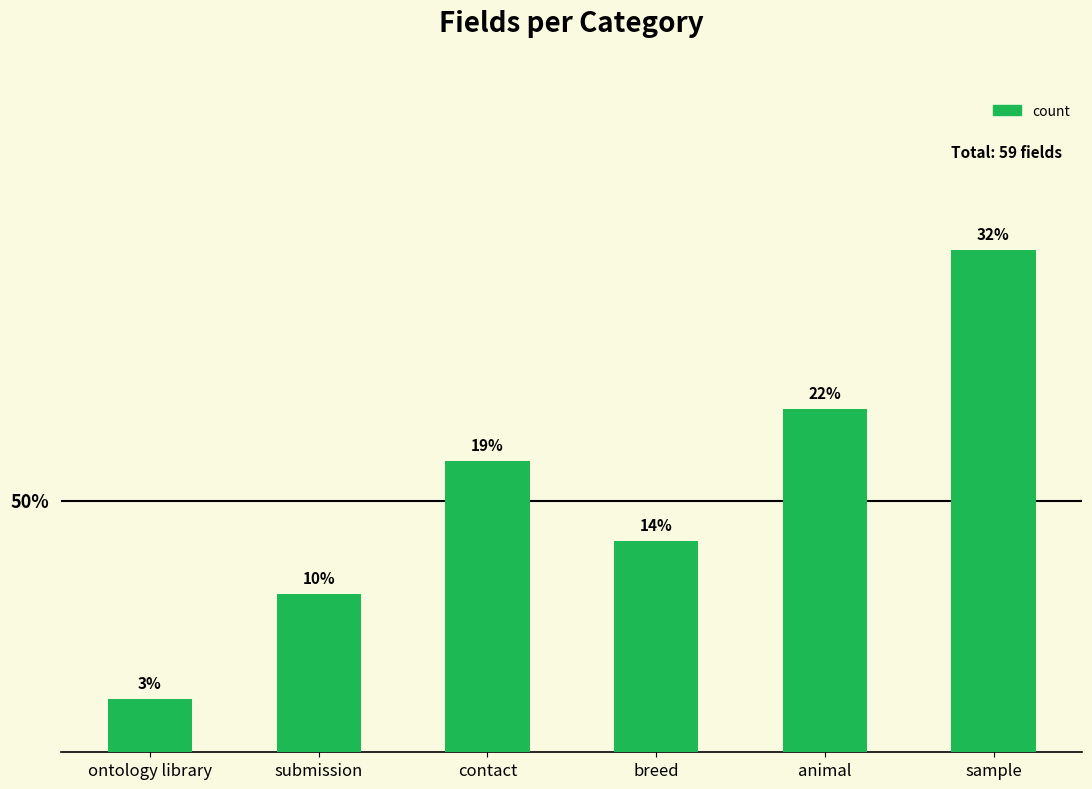

Rank the categories by value from highest to lowest.

sample, animal, contact, breed, submission, ontology library